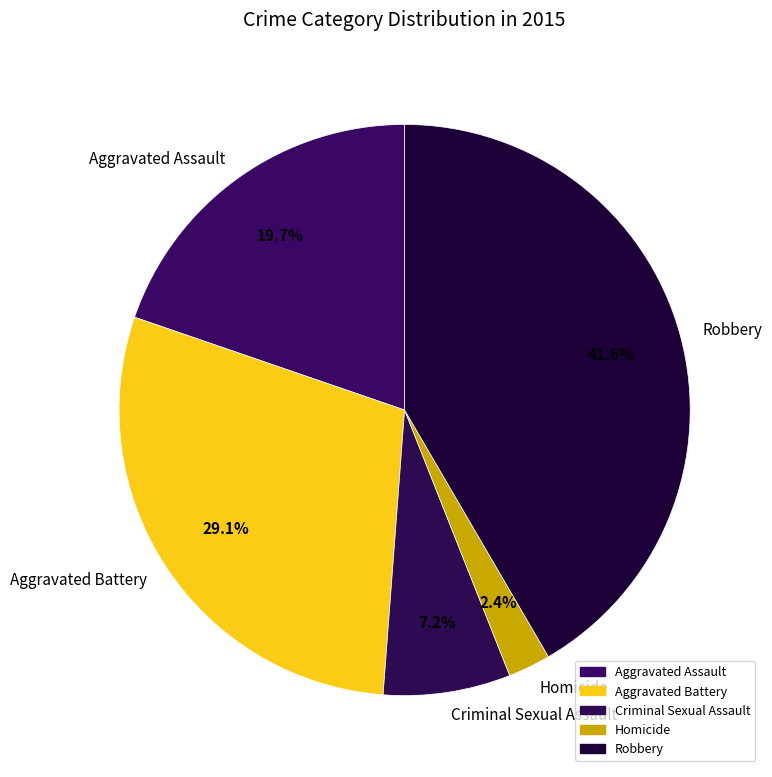

The Homicide slice represents 2% of the pie. True or false?

True